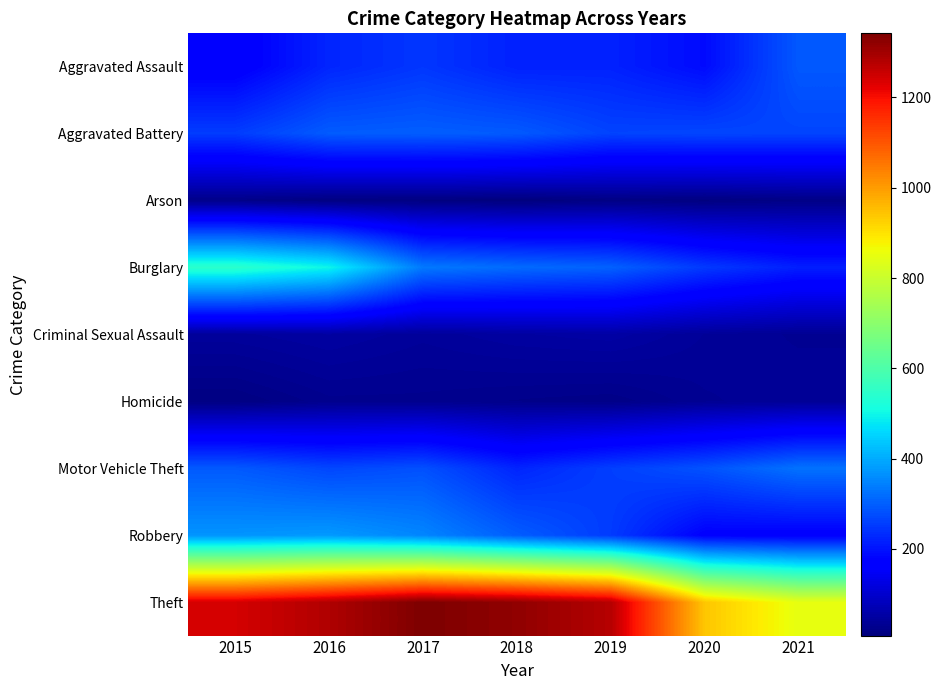

What is the difference between the maximum and minimum values in the Criminal Sexual Assault series?

20